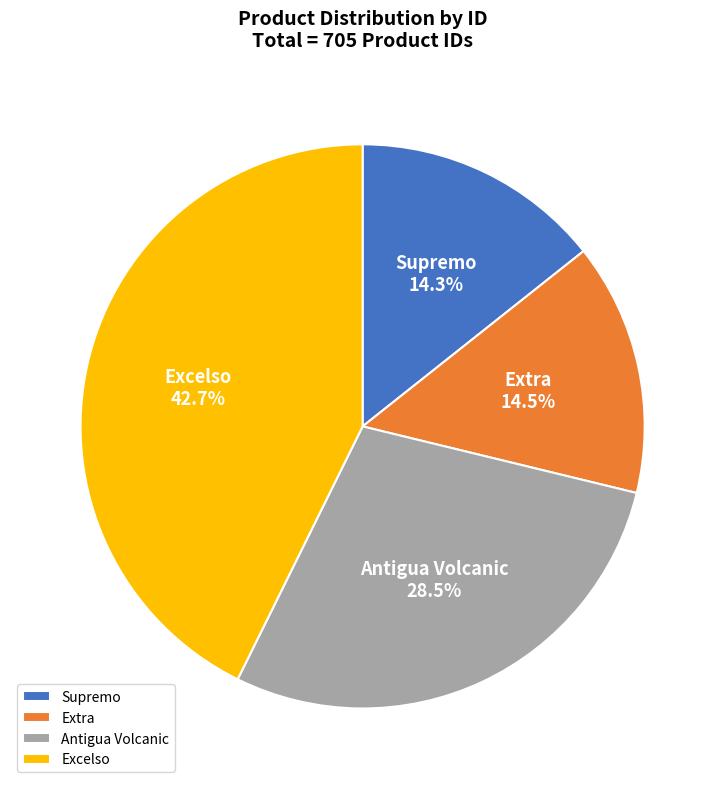

Which category has the biggest portion of the pie?

Excelso